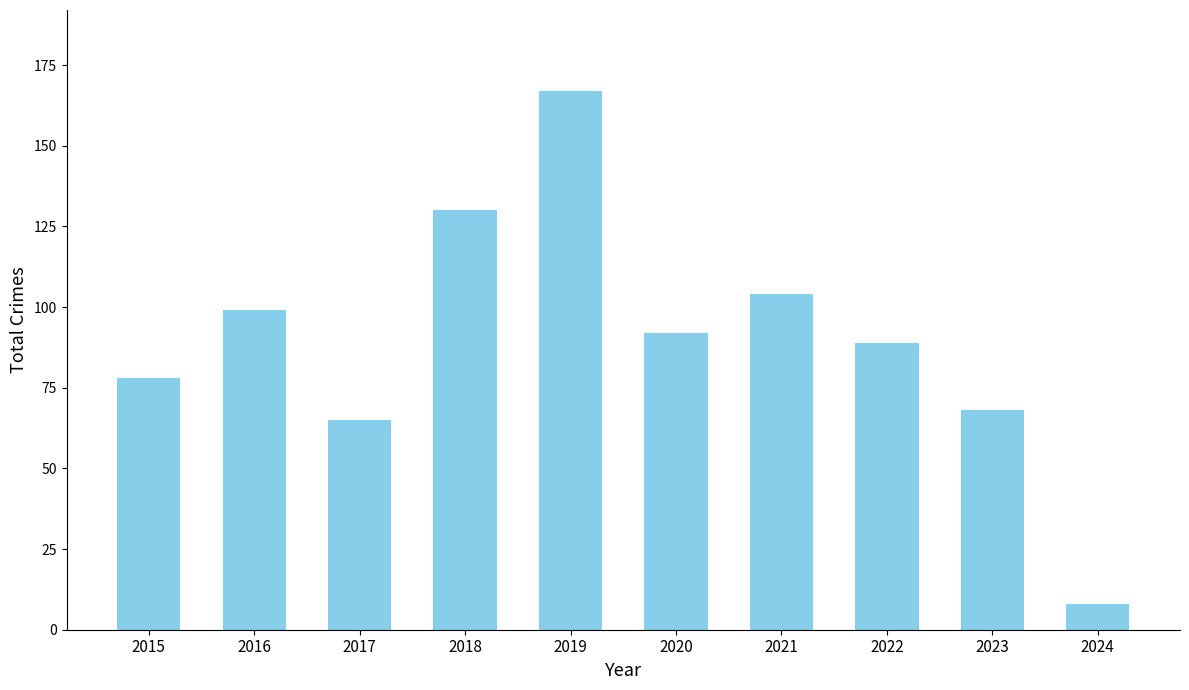

Rank the categories by value from highest to lowest.

2019, 2018, 2021, 2016, 2020, 2022, 2015, 2023, 2017, 2024